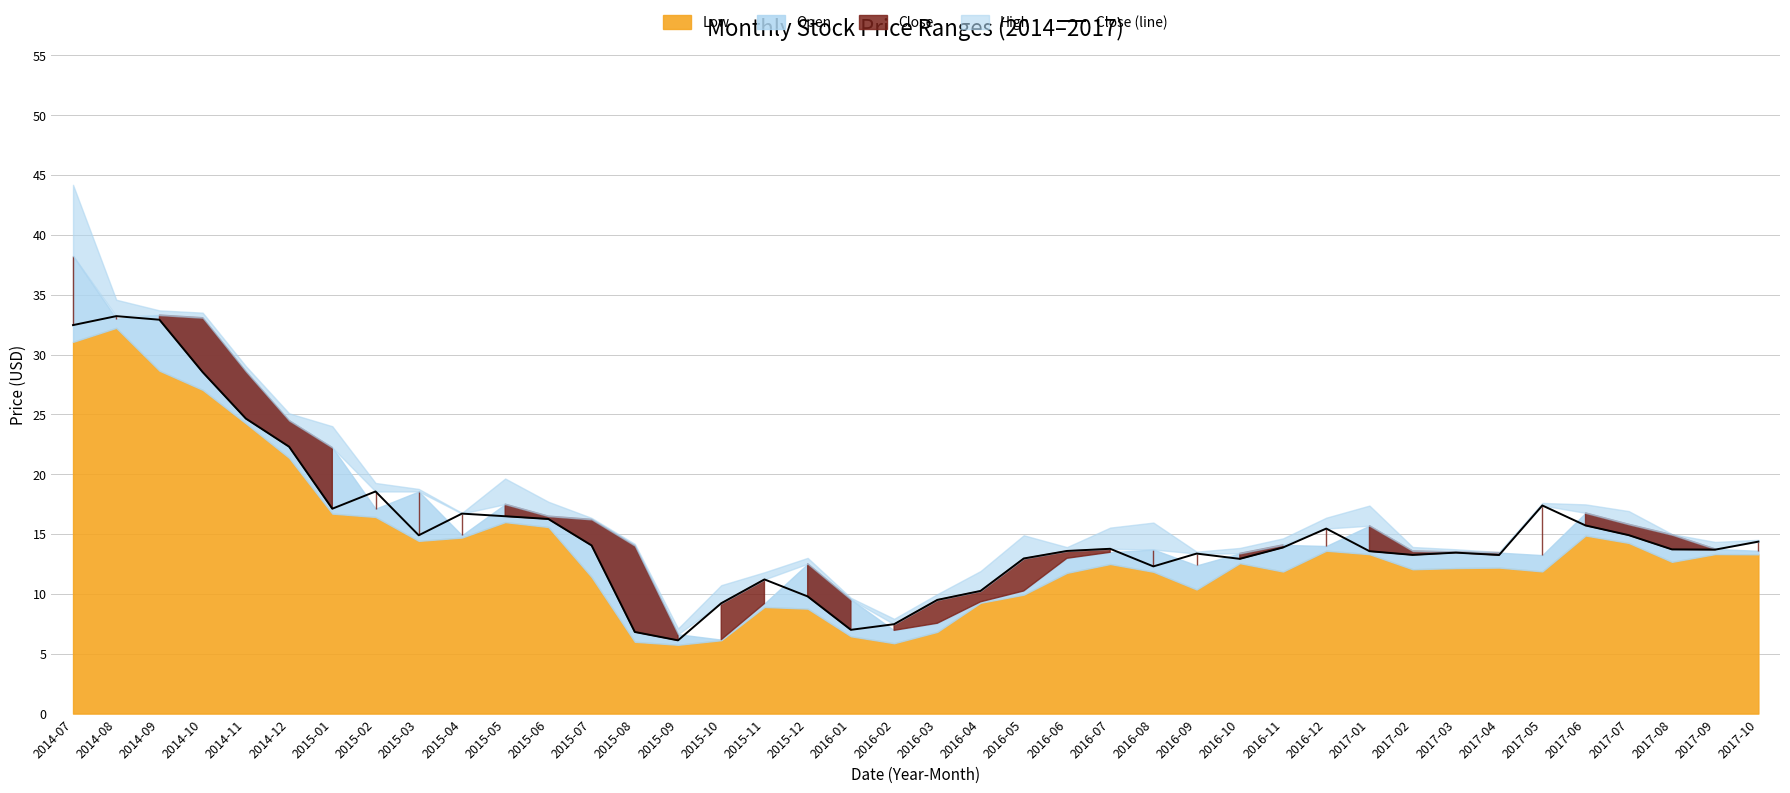

What is the label of the 6th point from the left?

2014-12